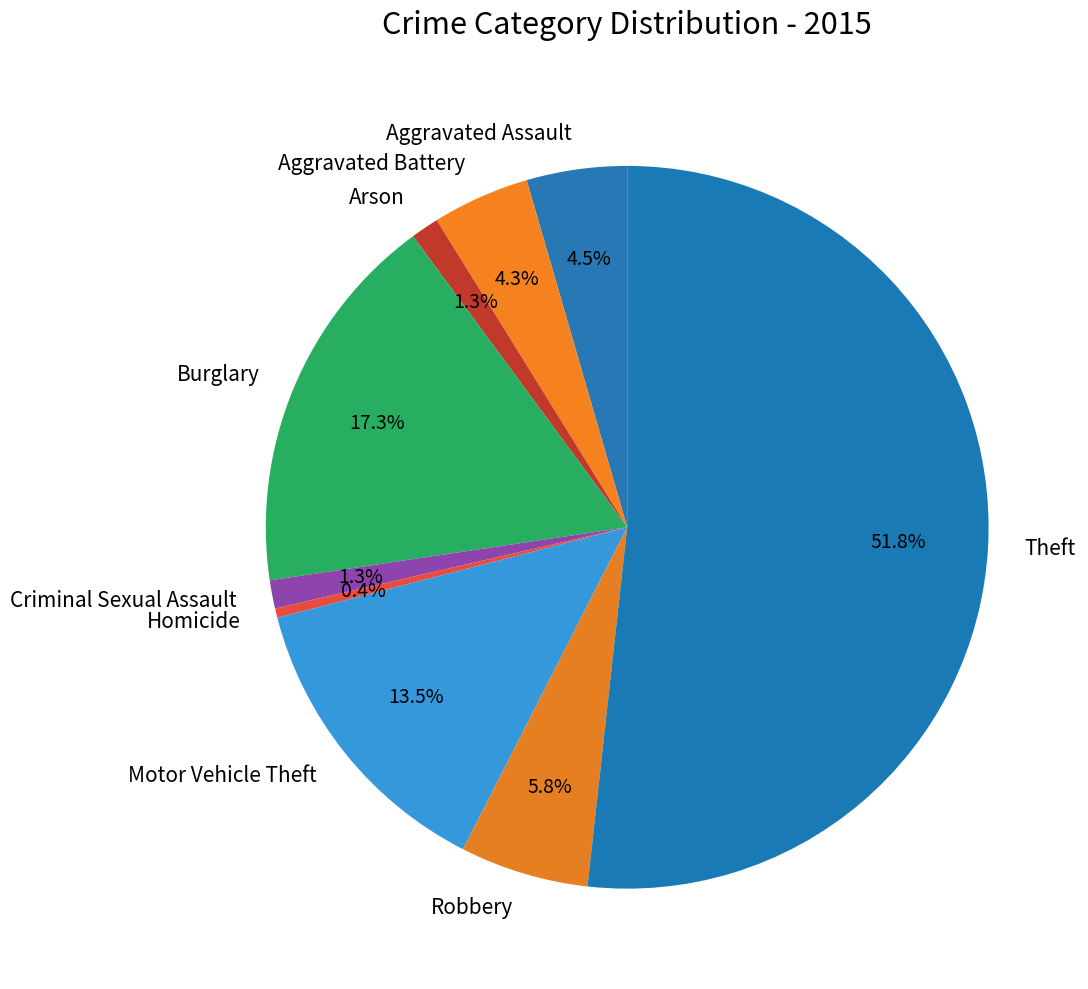

Is Aggravated Battery the majority of the pie?

No